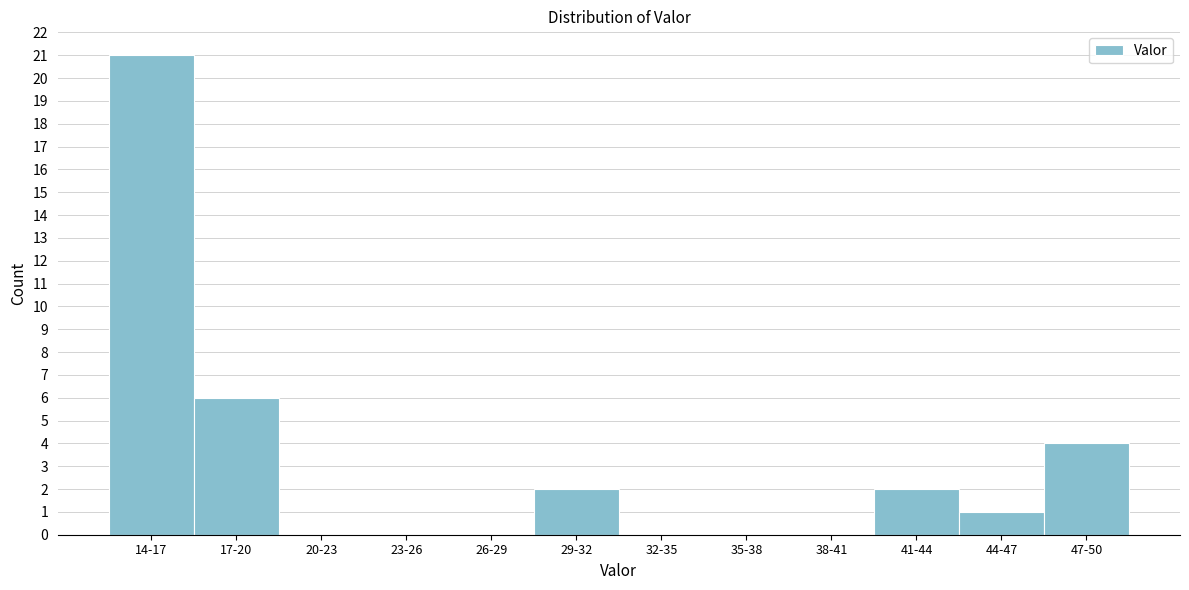

Reading right to left, list all the values displayed in this chart.

47-50=4	44-47=1	41-44=2	38-41=0	35-38=0	32-35=0	29-32=2	26-29=0	23-26=0	20-23=0	17-20=6	14-17=21